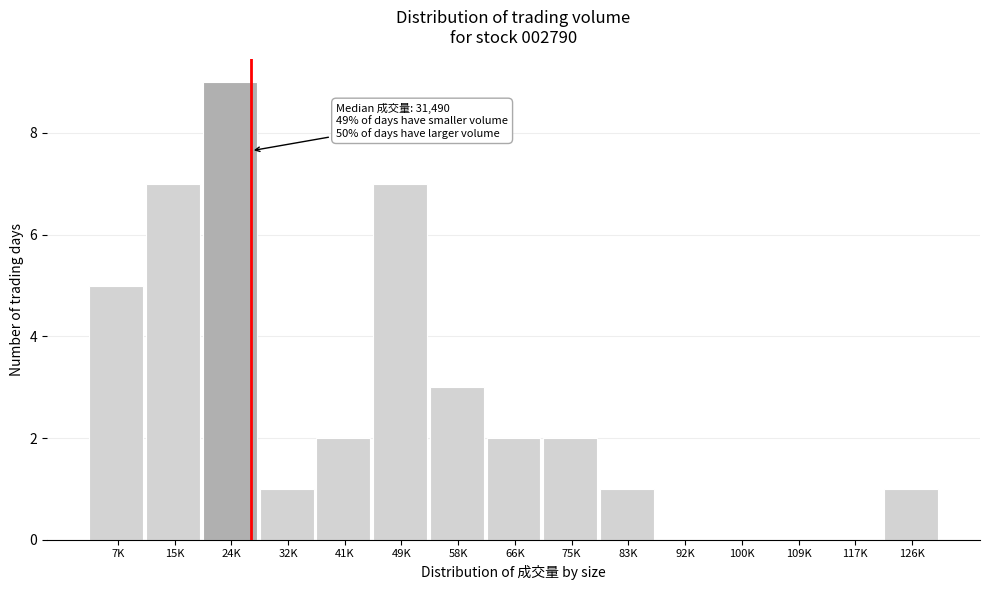

Reading left to right, list all the values displayed in this chart.

7K=5	15K=7	24K=9	32K=1	41K=2	49K=7	58K=3	66K=2	75K=2	83K=1	92K=0	100K=0	109K=0	117K=0	126K=1